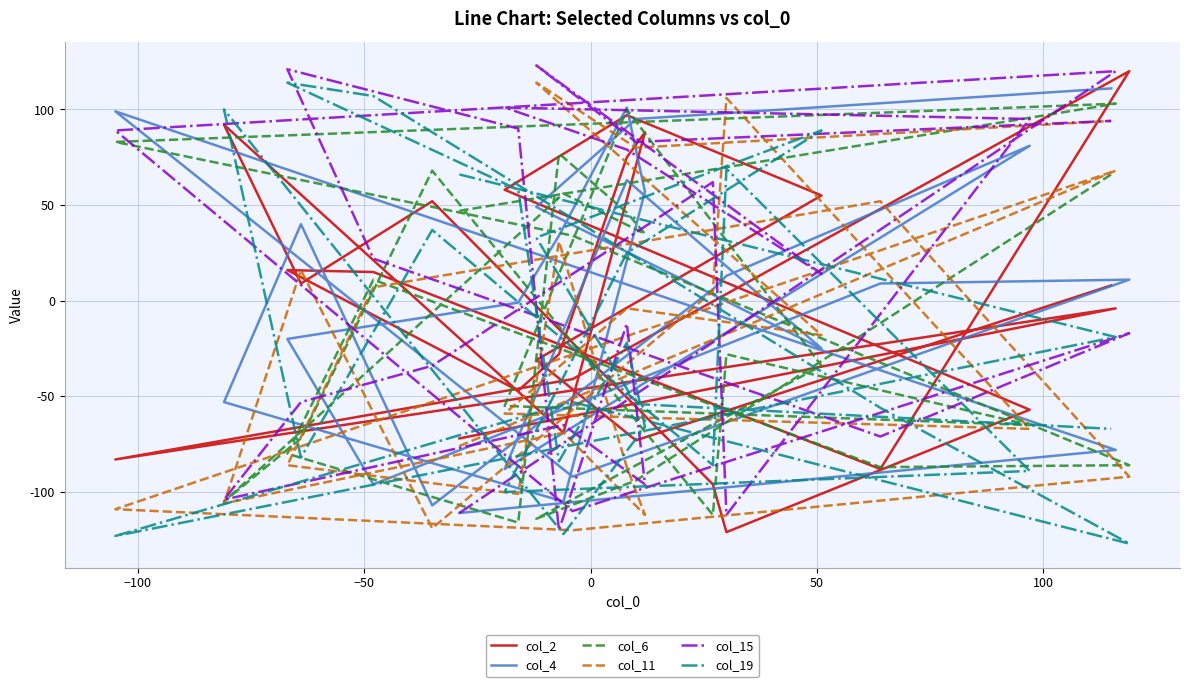

What is the greatest value displayed?

123